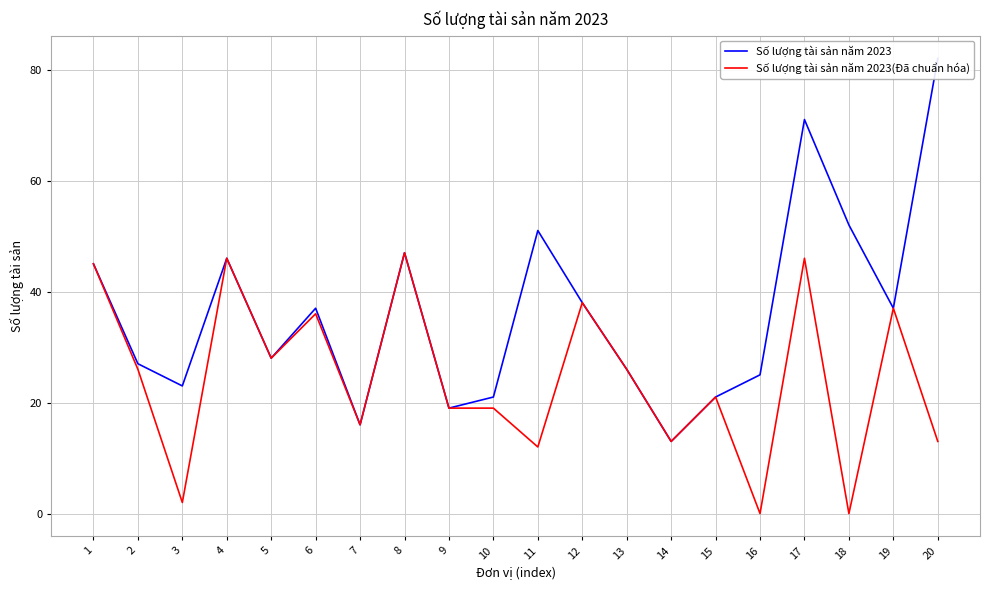

Reading left to right, transcribe all the data shown in this chart.

Số lượng tài sản năm 2023: 1=45	2=27	3=23	4=46	5=28	6=37	7=16	8=47	9=19	10=21	11=51	12=38	13=26	14=13	15=21	16=25	17=71	18=52	19=37	20=82
Số lượng tài sản năm 2023(Đã chuẩn hóa): 1=45	2=26	3=2	4=46	5=28	6=36	7=16	8=47	9=19	10=19	11=12	12=38	13=26	14=13	15=21	16=0	17=46	18=0	19=37	20=13